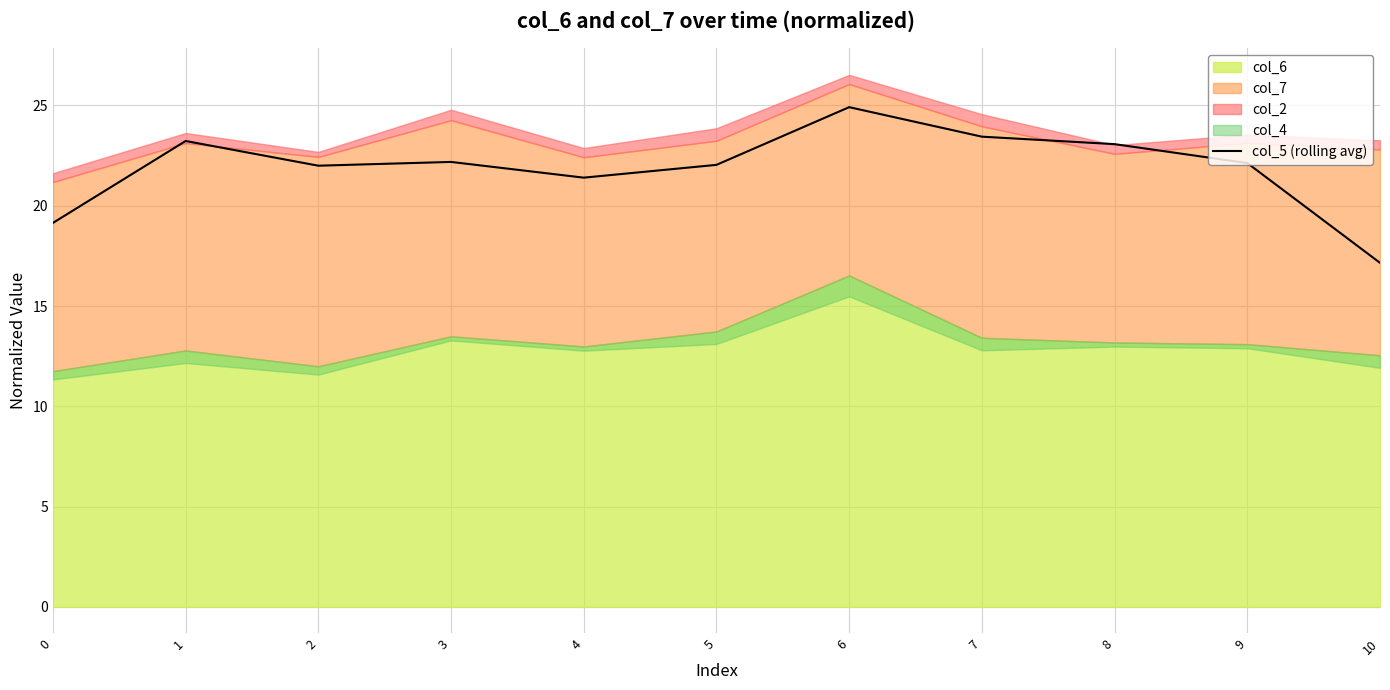

Where is col_5 (rolling avg) nearest to the value 21?

4